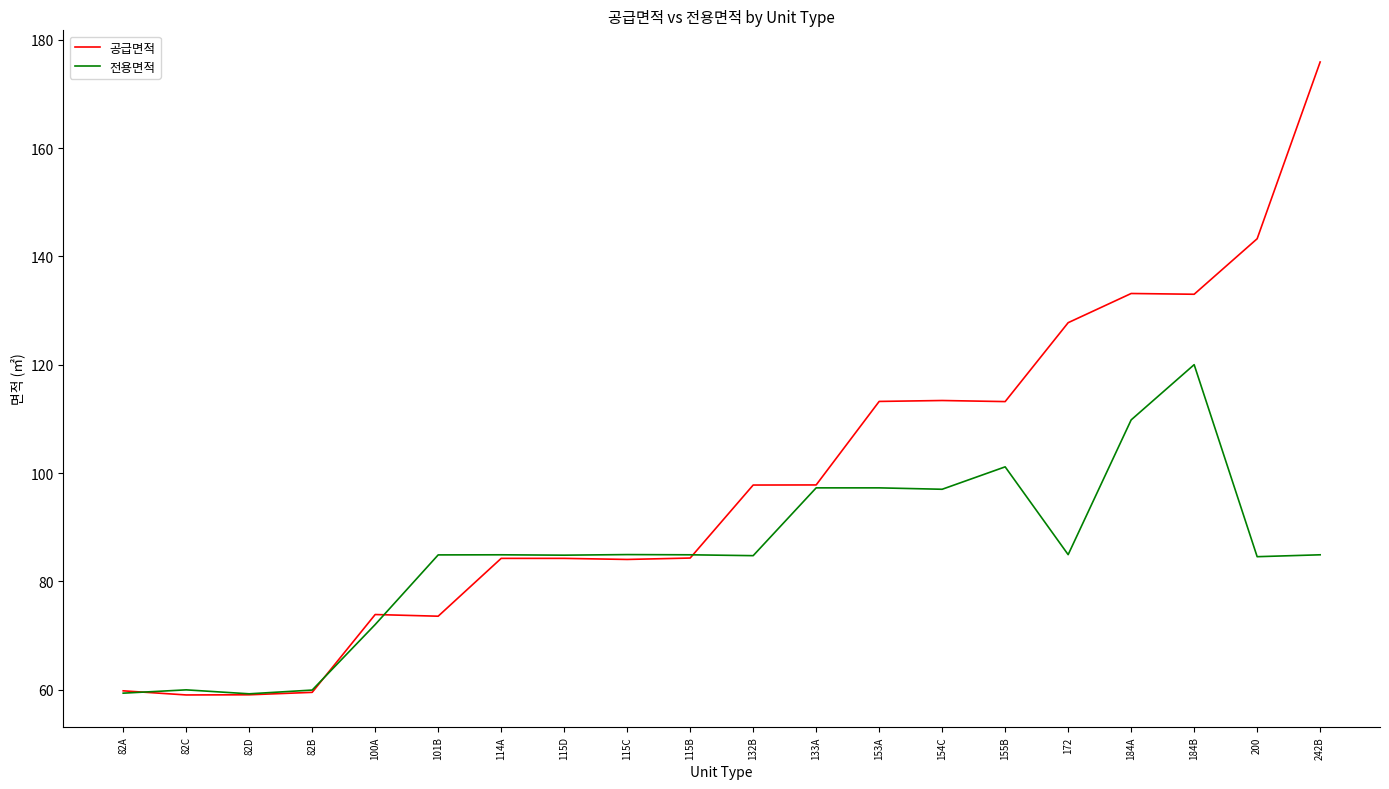

List the series in order of their overall mean, highest first.

공급면적, 전용면적